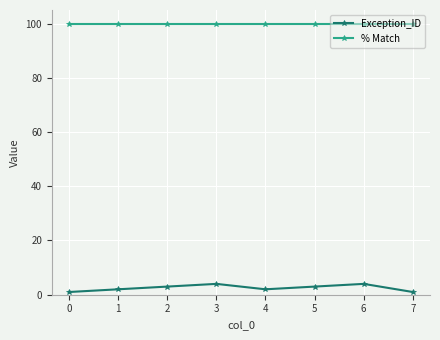

True or false: % Match and Exception_ID intersect in this chart.

False